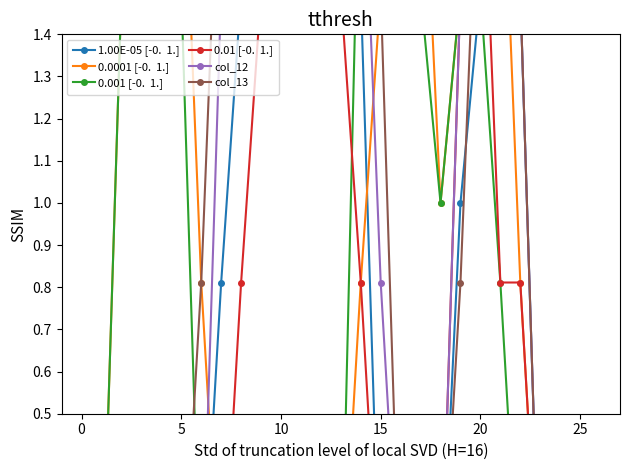

True or false: 0.001 [-0.  1.] and 0.0001 [-0.  1.] intersect in this chart.

False